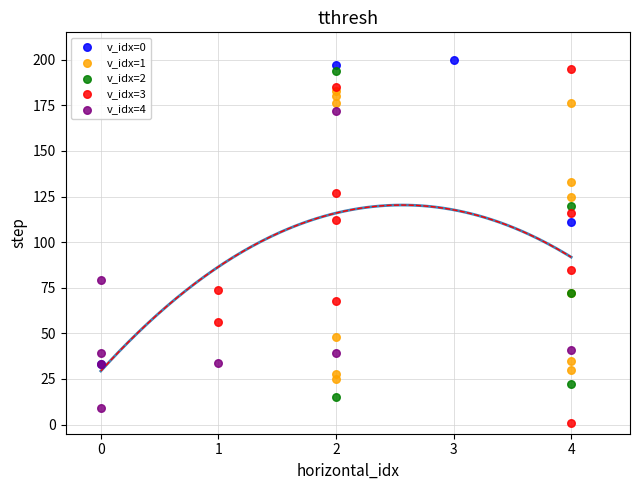

Which series has the widest spread of Y values?

v_idx=3